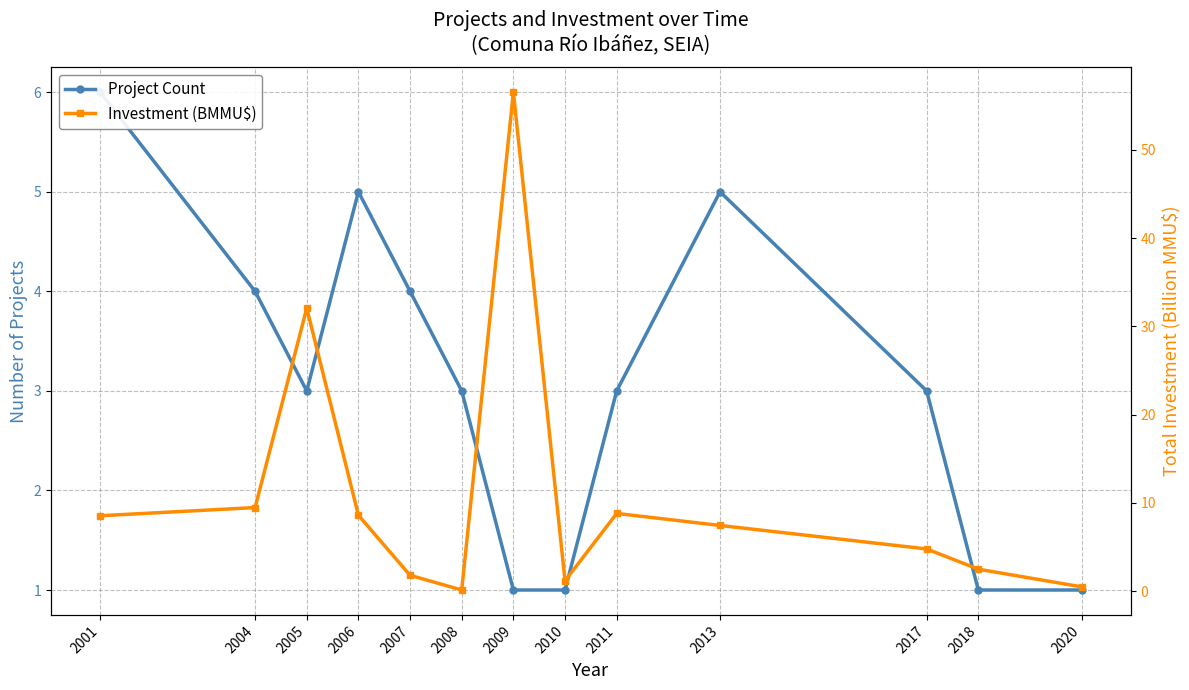

What is the total value across all series at 2008?

3.1